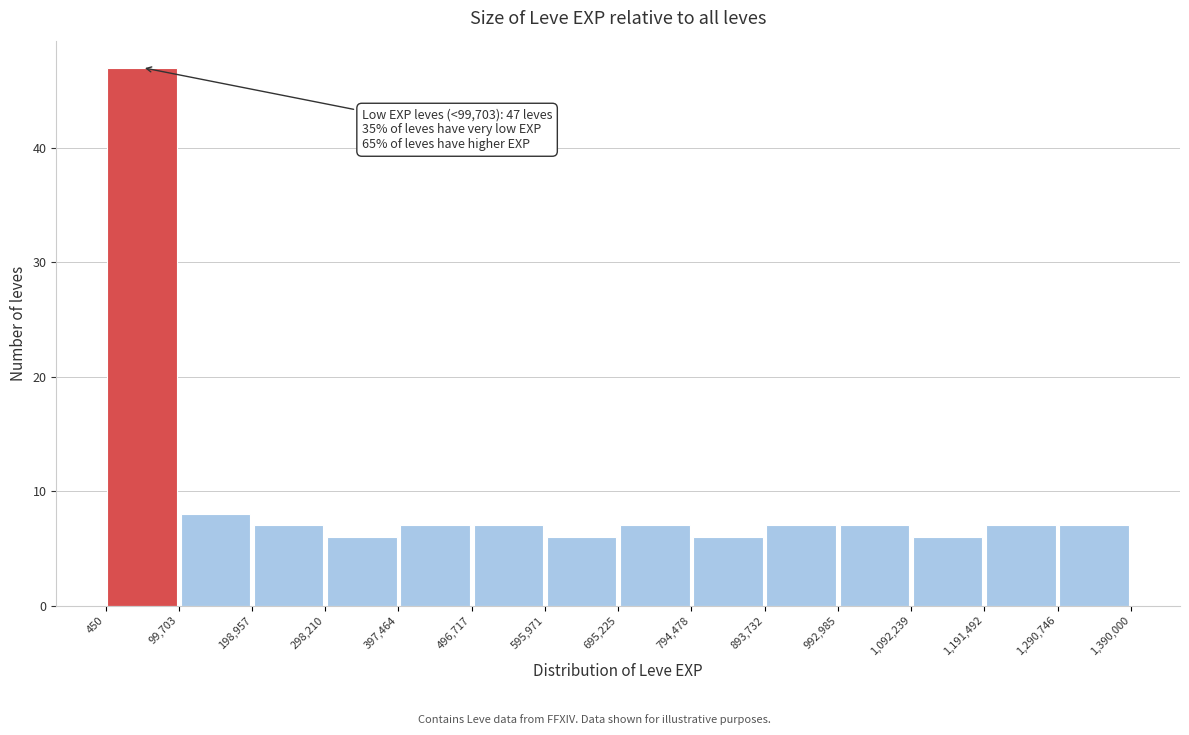

Which range on the x-axis has the tallest bar?

450 to 99,703